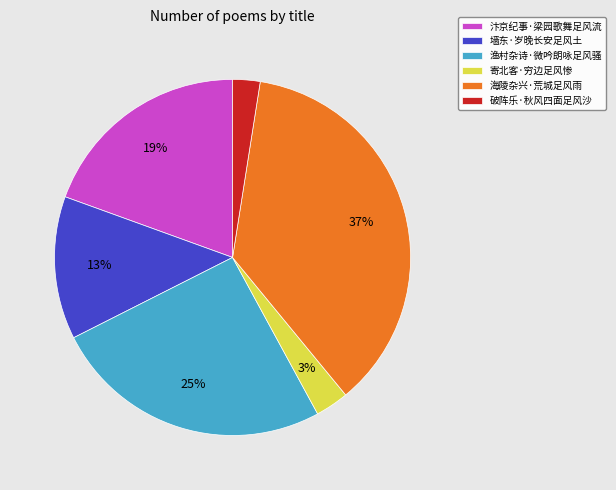

Which slice is the largest?

海陵杂兴·荒城足风雨